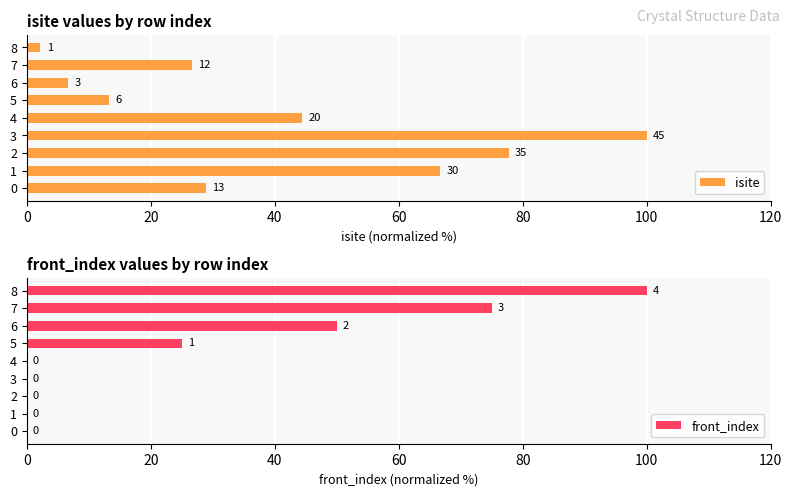

What is the difference between the maximum and second lowest values in the isite series?

93.3